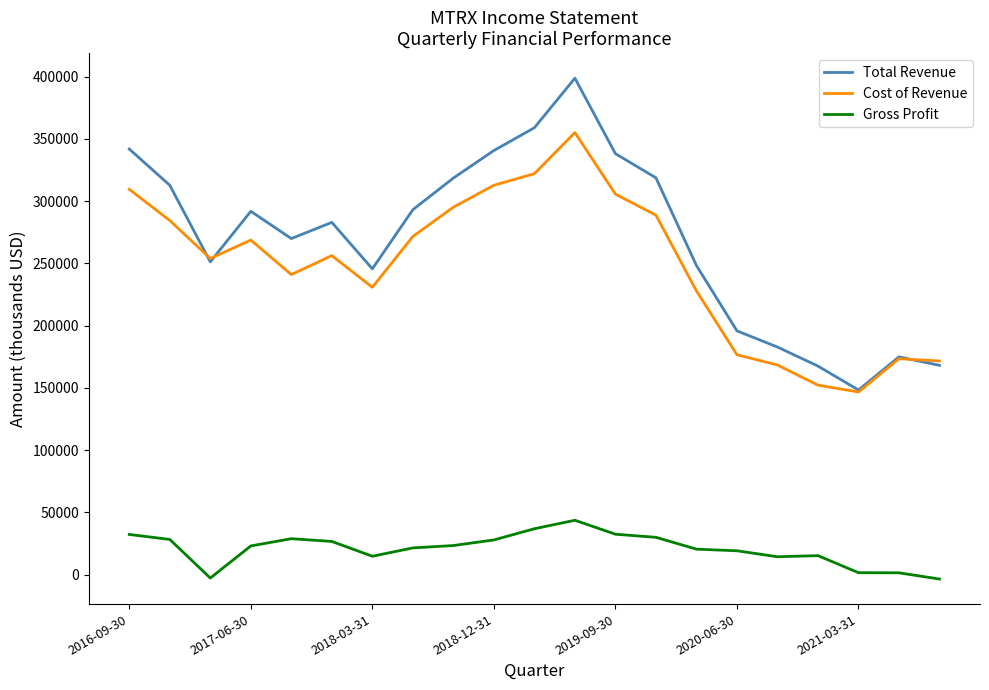

What is the maximum value for Gross Profit?

43700